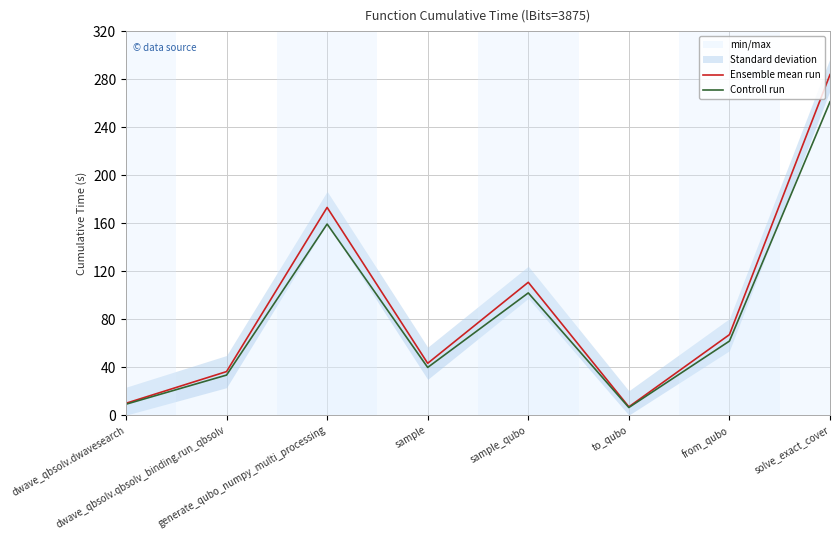

Rank the series at sample from lowest to highest value.

Controll run, Ensemble mean run